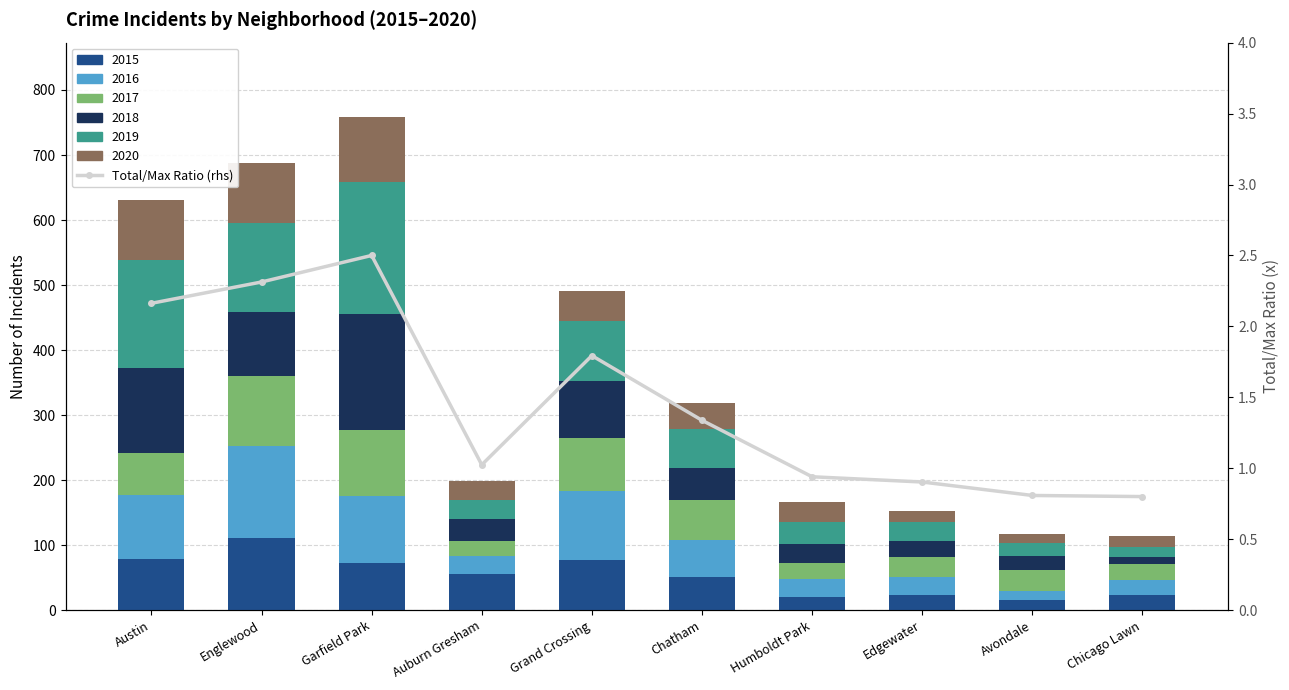

What is the smallest value displayed?

0.8